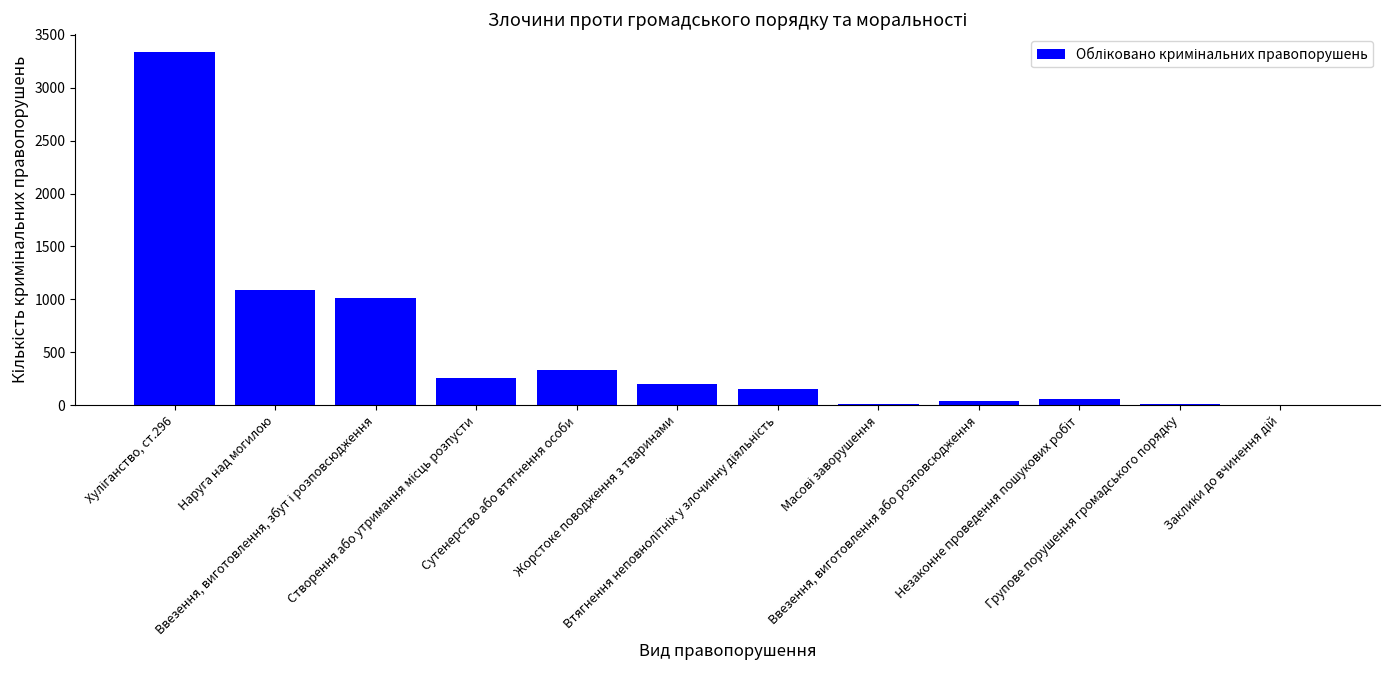

What is the maximum value shown in the chart?

3339